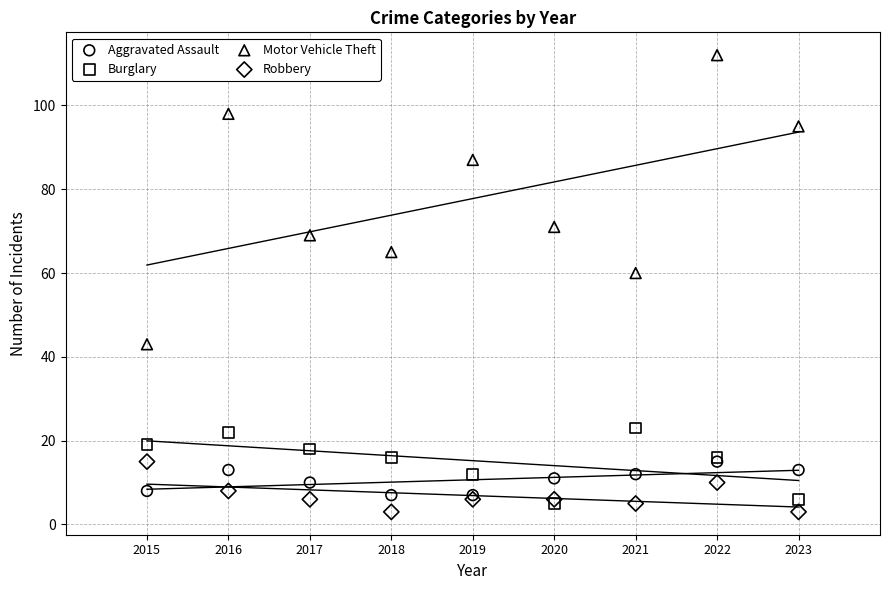

In the Motor Vehicle Theft series, what Y value is closest to 77?

71